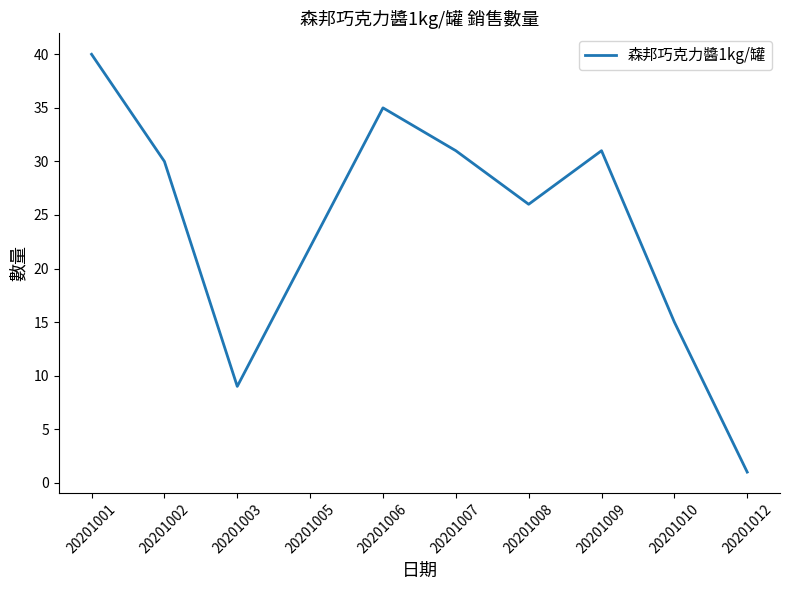

How many series are shown in this chart?

1